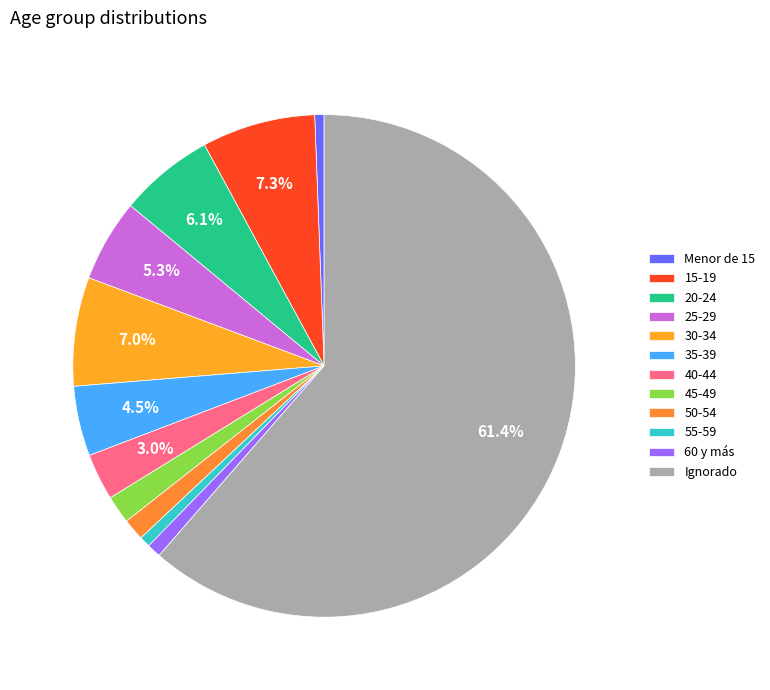

How many slices are in this pie chart?

12